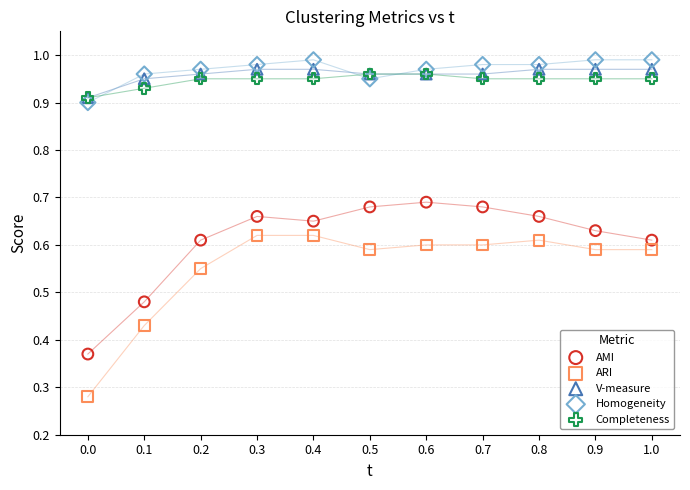

What are all the series names shown in the legend?

AMI, ARI, V-measure, Homogeneity, Completeness